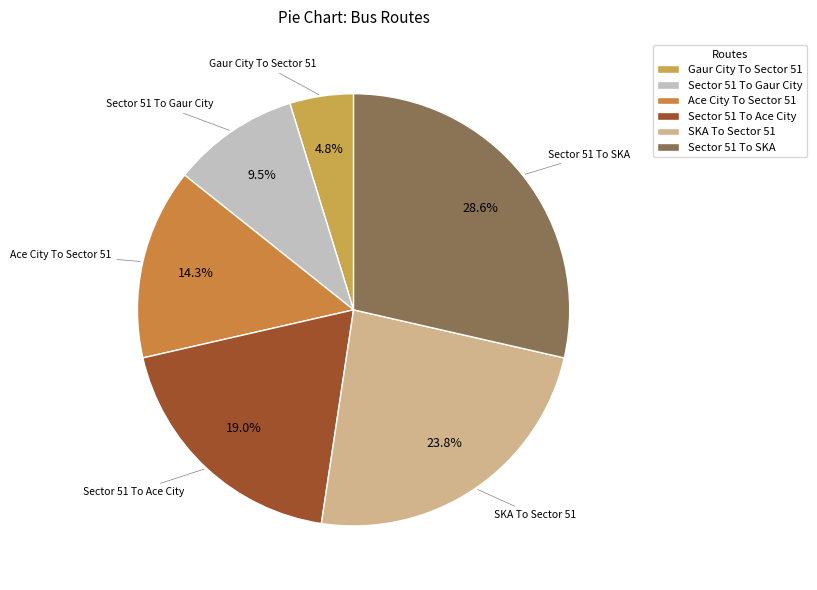

To the nearest percent, what is the difference between the largest and smallest slice percentages?

24%